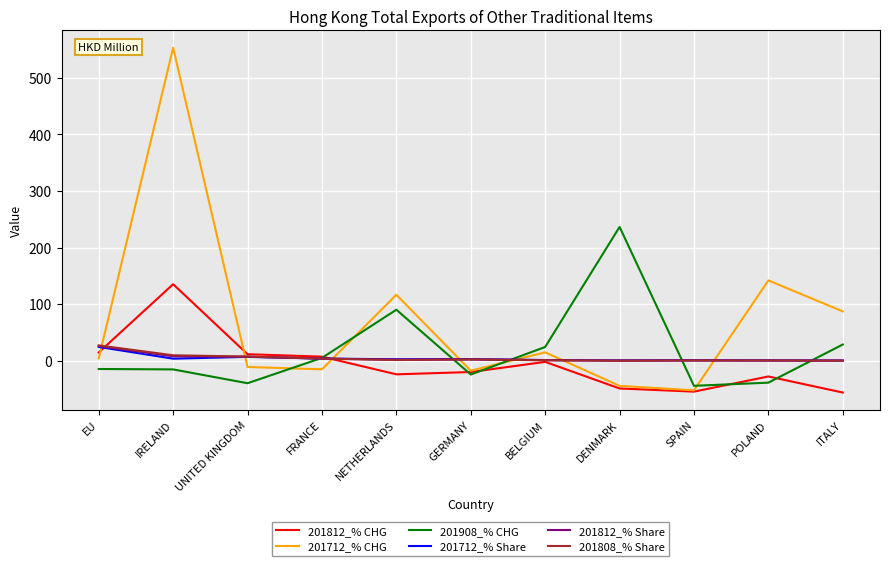

Which series has the largest total across all categories?

201712_% CHG